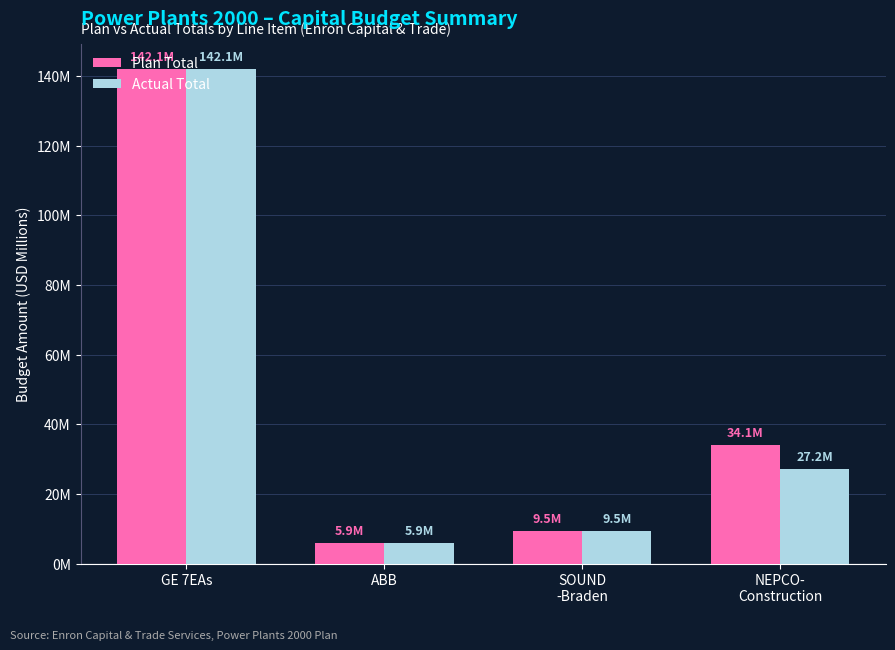

Are the bars horizontal?

No